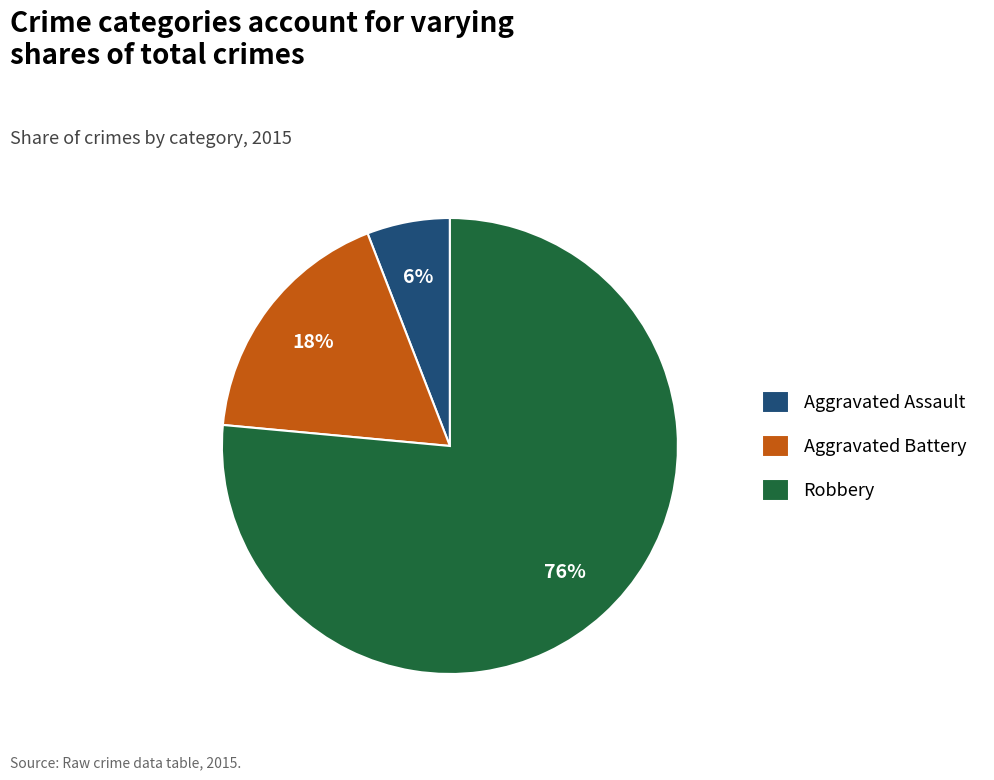

Rank the categories by value from lowest to highest.

Aggravated Assault, Aggravated Battery, Robbery